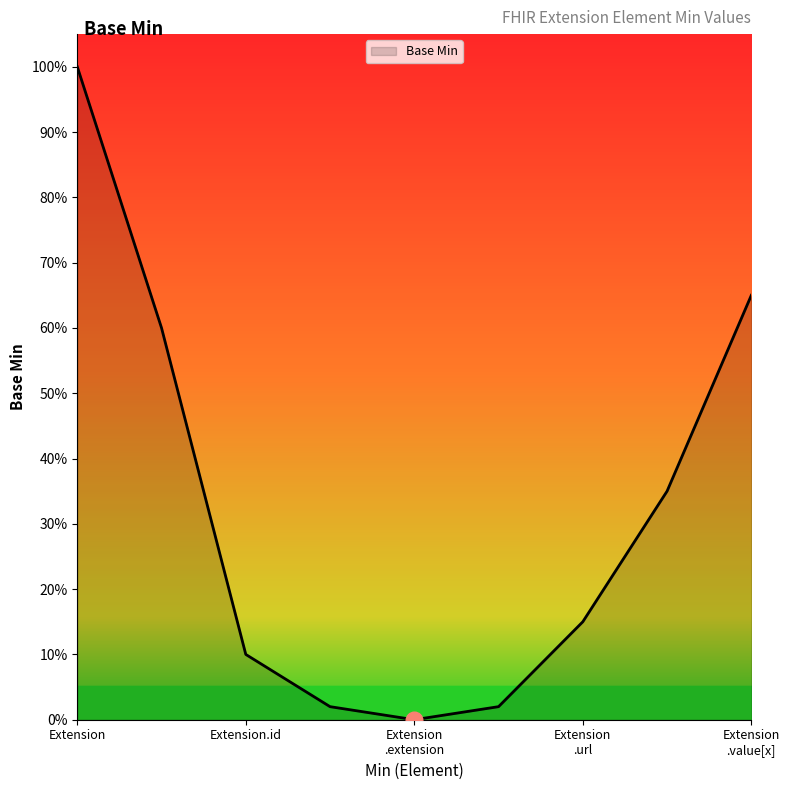

Does the chart display data point markers on the line(s)?

No